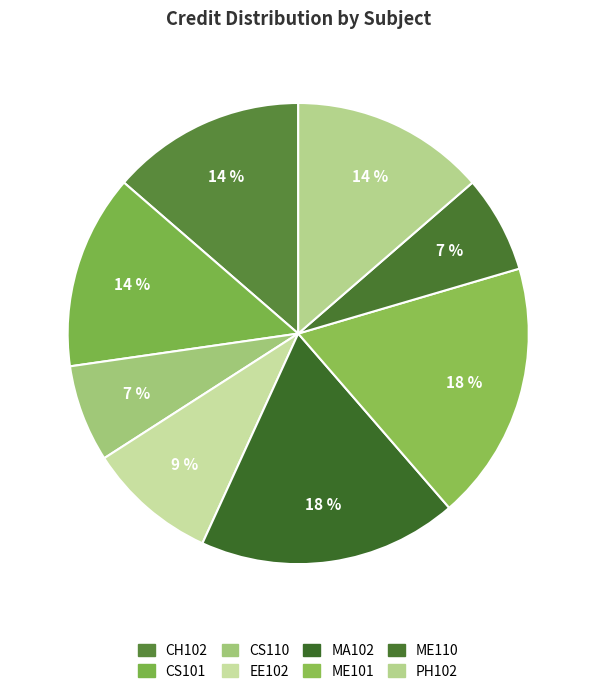

Between CS110 and EE102, which is larger?

EE102